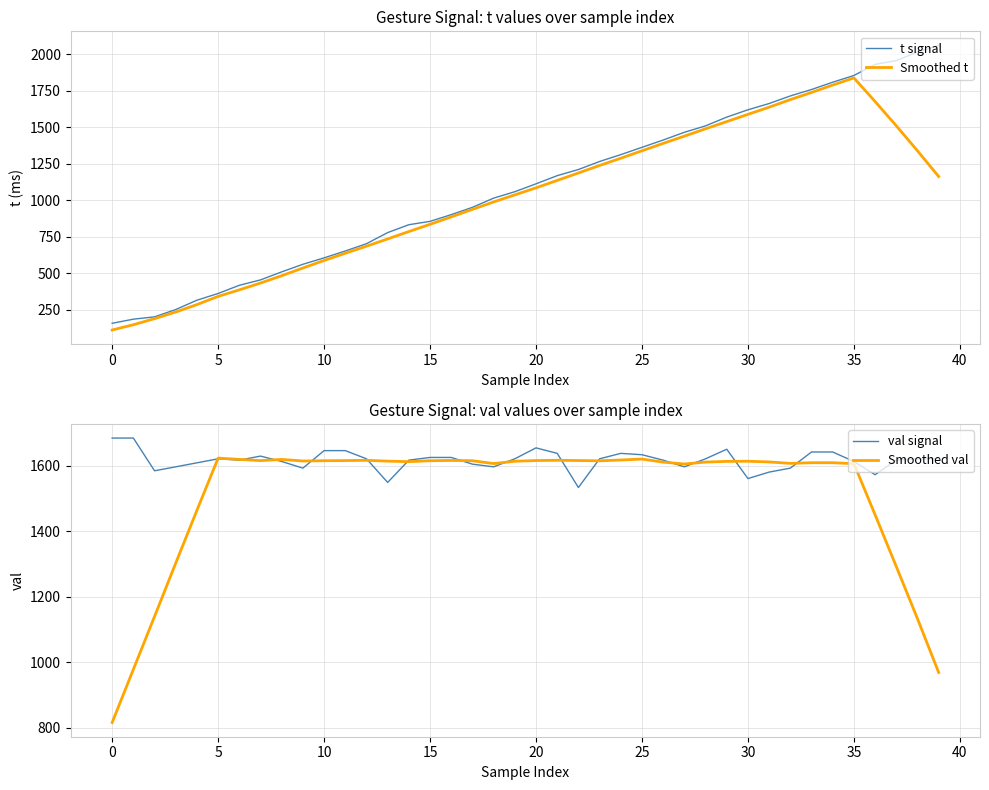

The value of t signal at 20 is 1112.0. True or false?

True